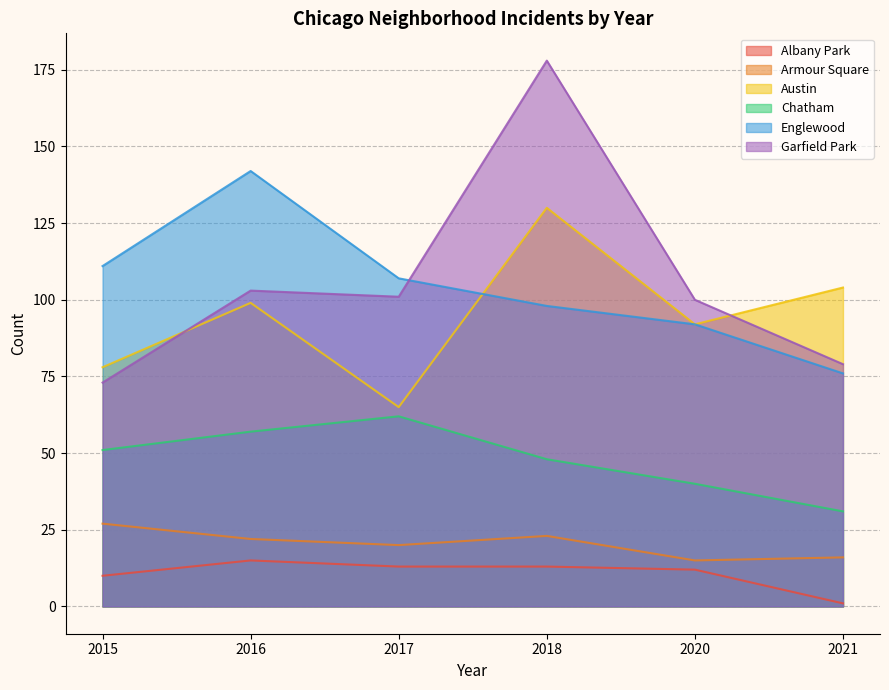

How many data points in Englewood are above 107?

2